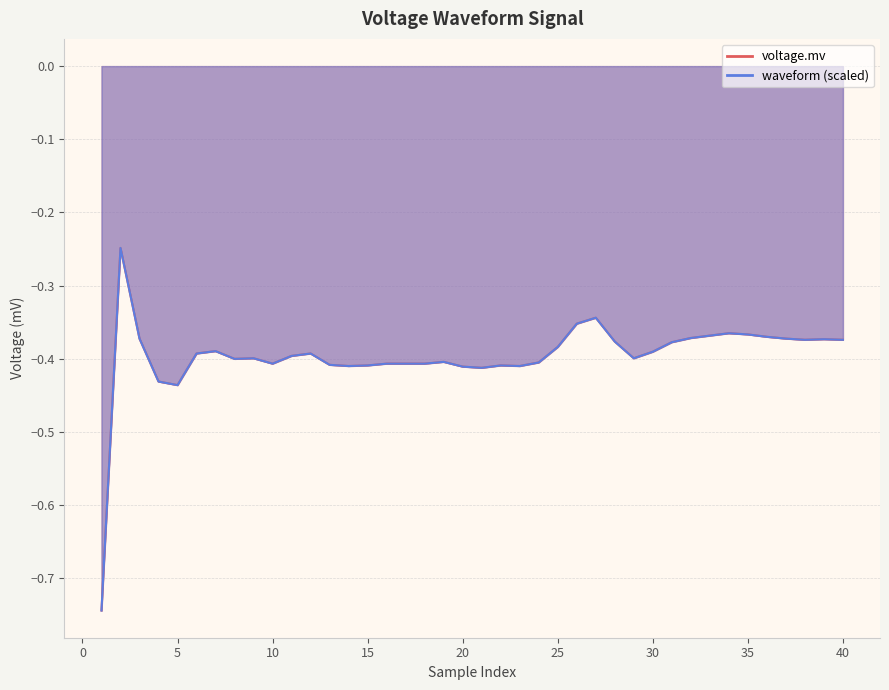

The voltage.mv series shows -0.4 at 3. True or false?

True